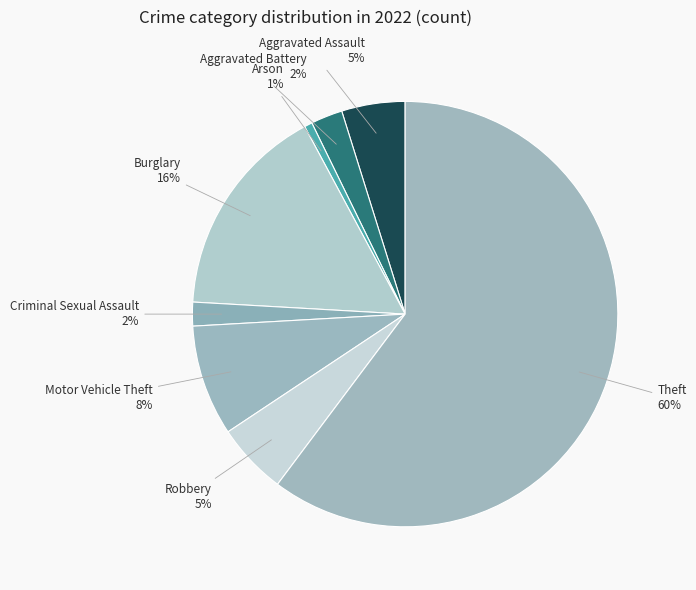

What is the largest slice in the pie chart?

Theft